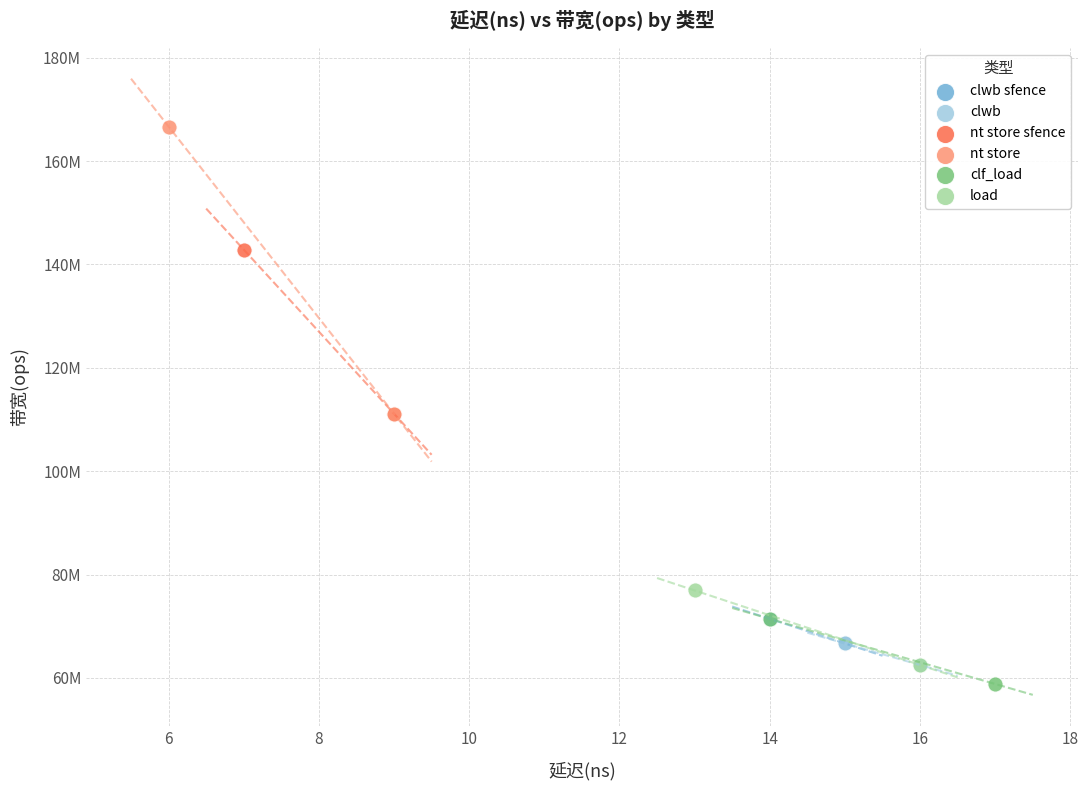

Which series reaches the maximum Y coordinate?

nt store